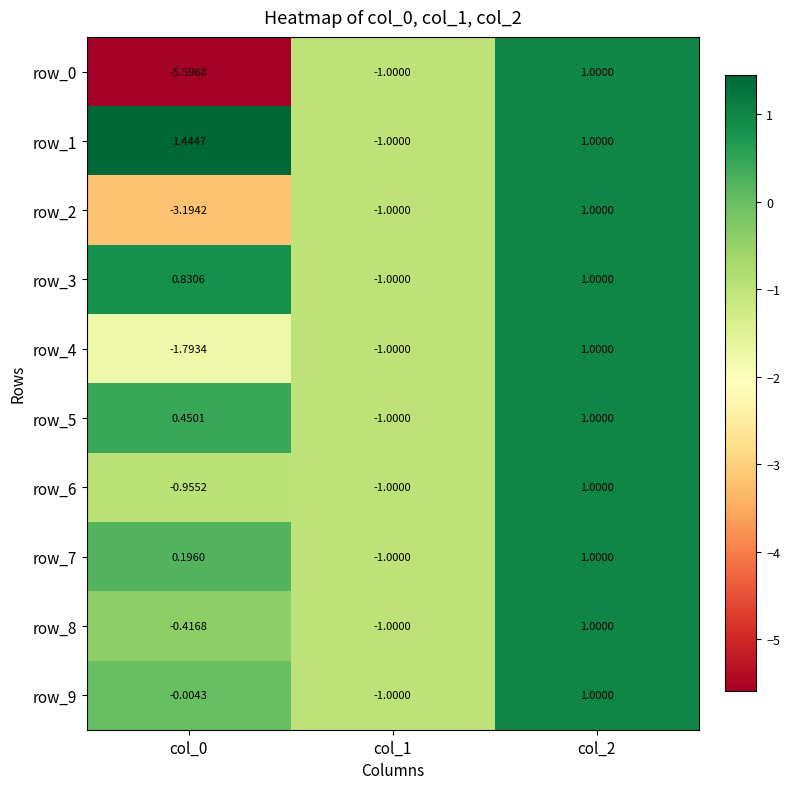

Is the value of row_6 at col_0 greater than the value of row_1 at col_0?

No